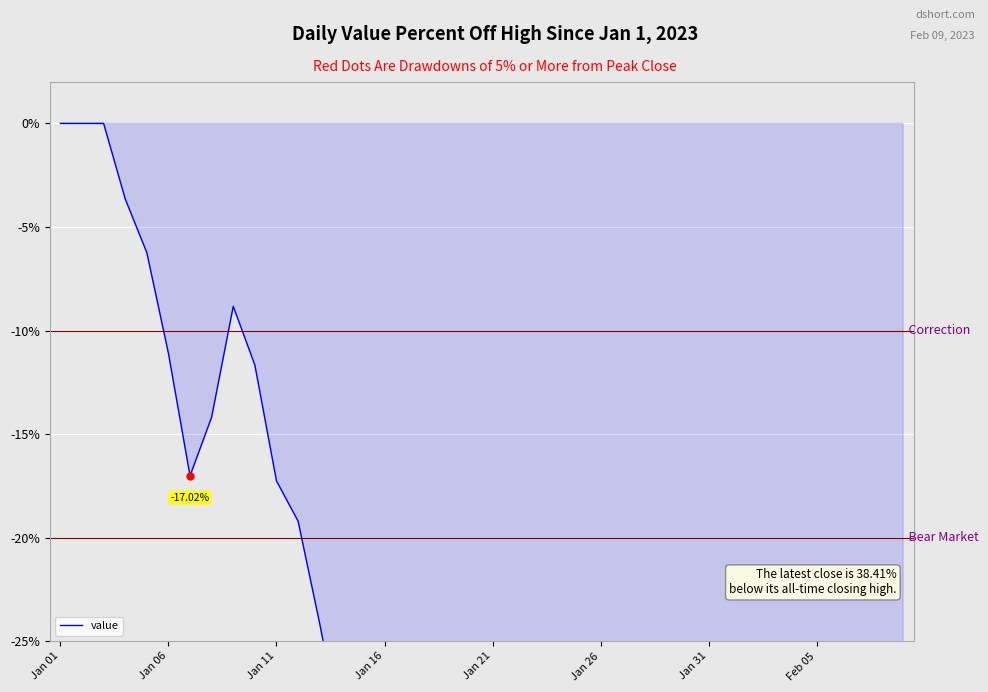

Which has a higher value, 21 or 14?

14